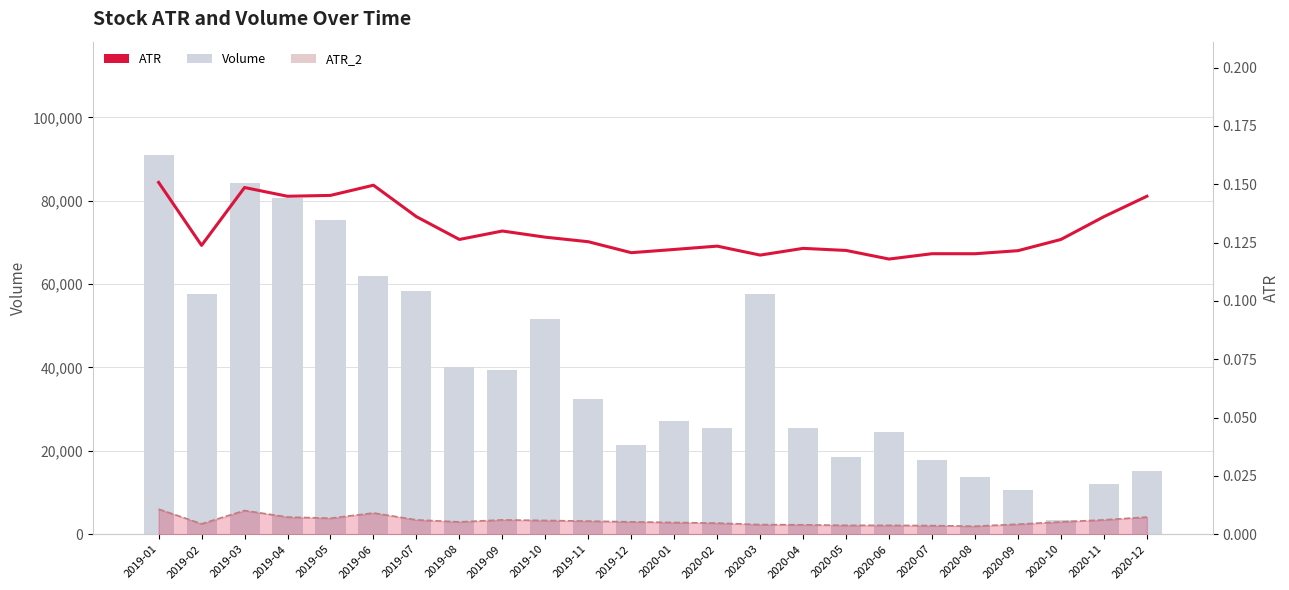

Reading right to left, transcribe all the data shown in this chart.

Volume: 2020-12=15100.0	2020-11=12100.0	2020-10=3400.0	2020-09=10700.0	2020-08=13700.0	2020-07=17700.0	2020-06=24500.0	2020-05=18600.0	2020-04=25500.0	2020-03=57600.0	2020-02=25400.0	2020-01=27100.0	2019-12=21400.0	2019-11=32500.0	2019-10=51700.0	2019-09=39300.0	2019-08=40200.0	2019-07=58400.0	2019-06=62000.0	2019-05=75300.0	2019-04=80700.0	2019-03=84200.0	2019-02=57600.0	2019-01=90900.0
ATR: 2020-12=0.1	2020-11=0.1	2020-10=0.1	2020-09=0.1	2020-08=0.1	2020-07=0.1	2020-06=0.1	2020-05=0.1	2020-04=0.1	2020-03=0.1	2020-02=0.1	2020-01=0.1	2019-12=0.1	2019-11=0.1	2019-10=0.1	2019-09=0.1	2019-08=0.1	2019-07=0.1	2019-06=0.1	2019-05=0.1	2019-04=0.1	2019-03=0.1	2019-02=0.1	2019-01=0.2
ATR_2 Line: 2020-12=0.0	2020-11=0.0	2020-10=0.0	2020-09=0.0	2020-08=0.0	2020-07=0.0	2020-06=0.0	2020-05=0.0	2020-04=0.0	2020-03=0.0	2020-02=0.0	2020-01=0.0	2019-12=0.0	2019-11=0.0	2019-10=0.0	2019-09=0.0	2019-08=0.0	2019-07=0.0	2019-06=0.0	2019-05=0.0	2019-04=0.0	2019-03=0.0	2019-02=0.0	2019-01=0.0